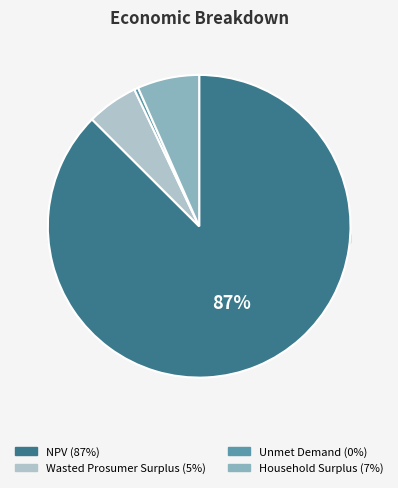

What percentage is the Household Surplus slice, to the nearest percent?

7%